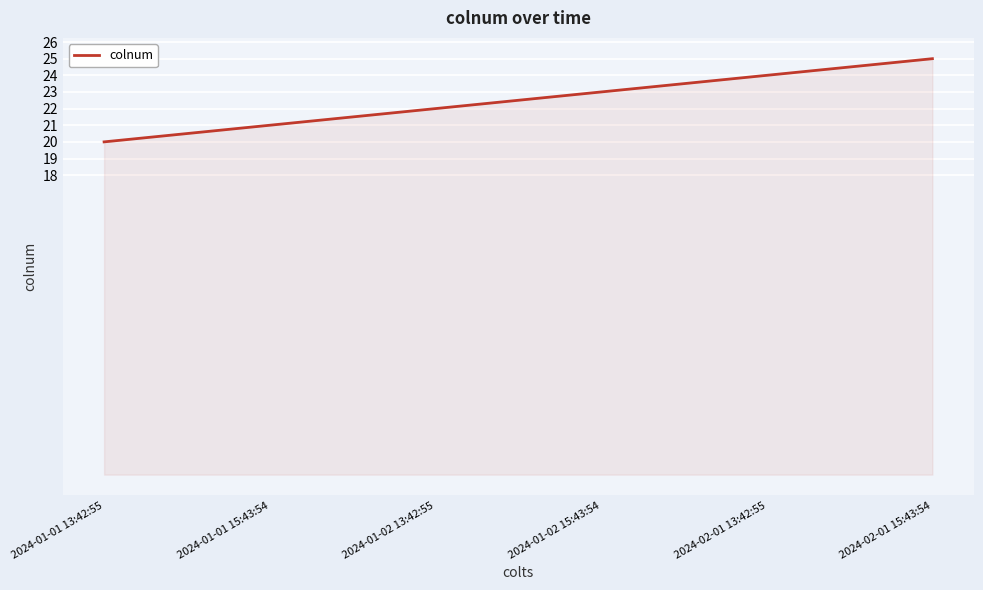

Reading right to left, transcribe all the data shown in this chart.

2024-02-01 15:43:54=25	2024-02-01 13:42:55=24	2024-01-02 15:43:54=23	2024-01-02 13:42:55=22	2024-01-01 15:43:54=21	2024-01-01 13:42:55=20